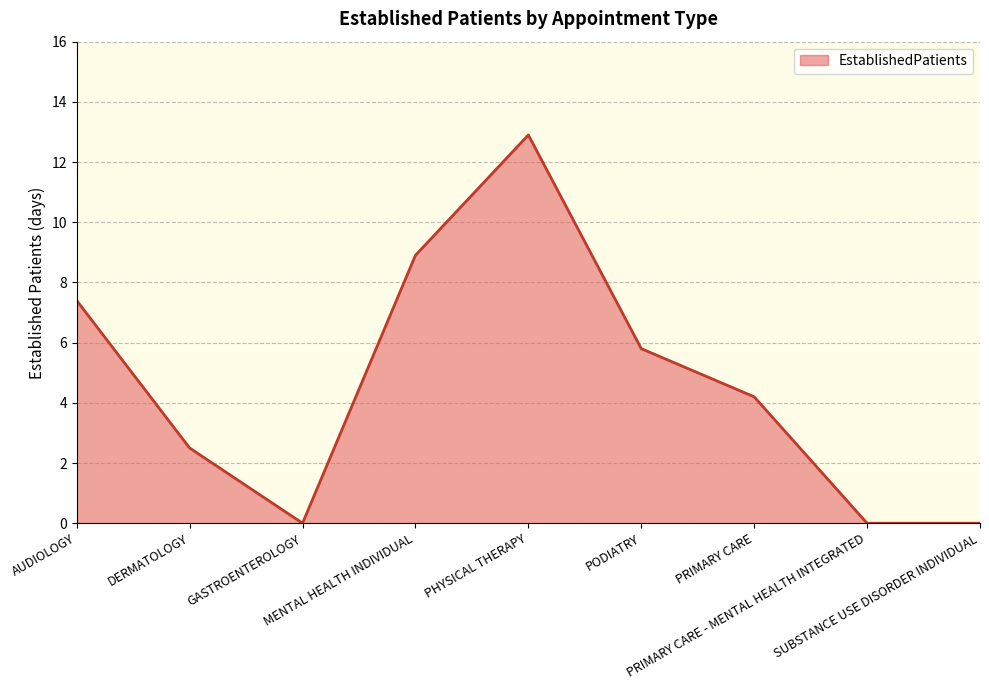

What is the difference between the maximum and minimum values?

12.9